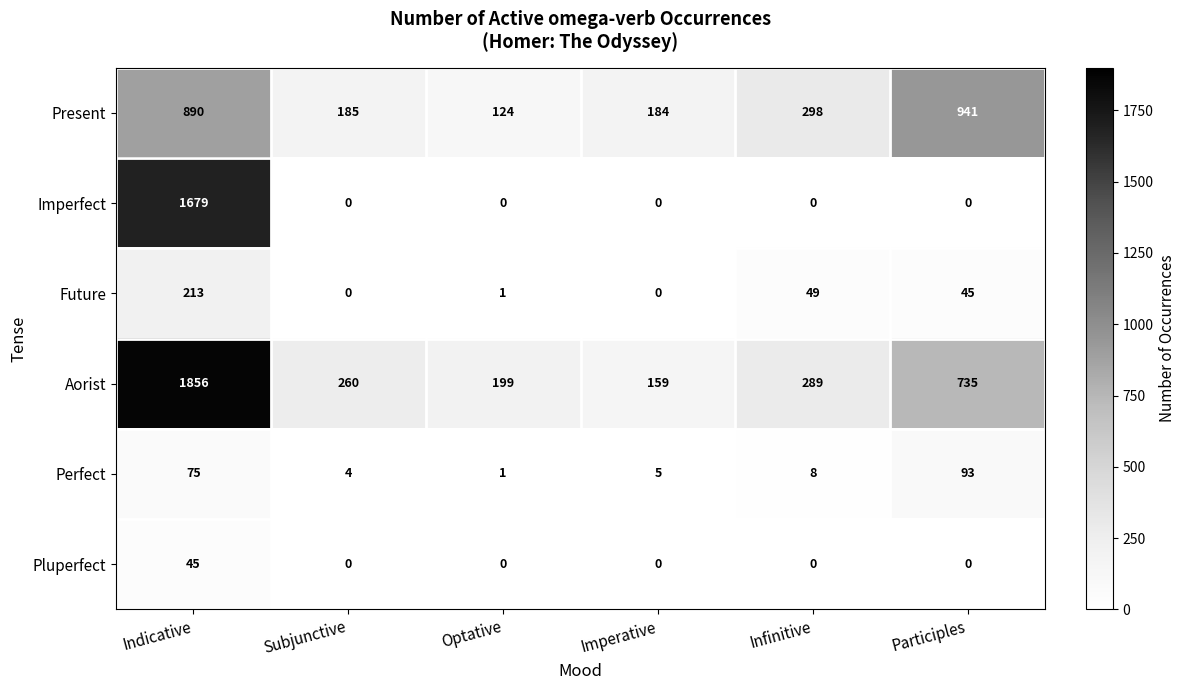

True or false: Present has a value of 84 at Subjunctive.

False